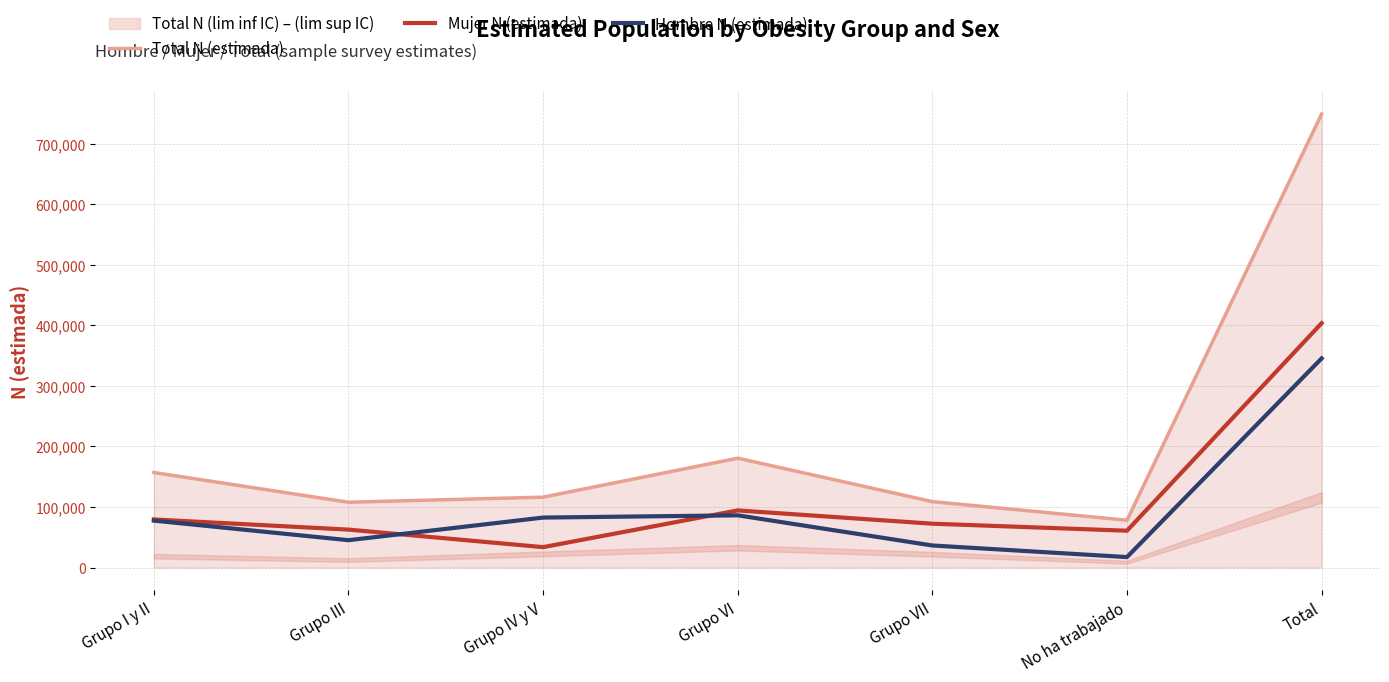

True or false: Hombre N (estimada) and Total N (estimada) intersect in this chart.

False